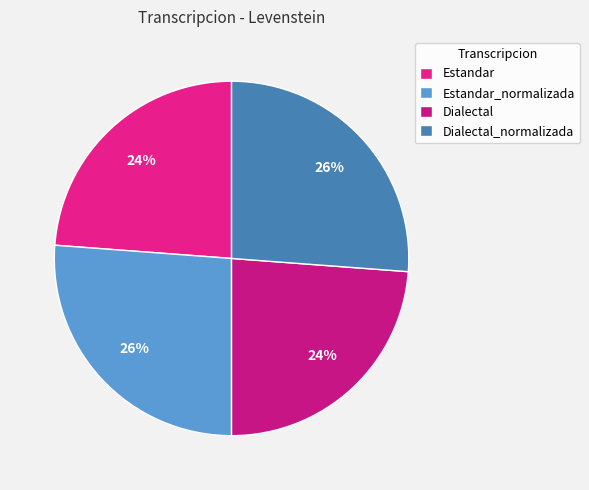

What percentage is the Estandar slice, to the nearest percent?

24%